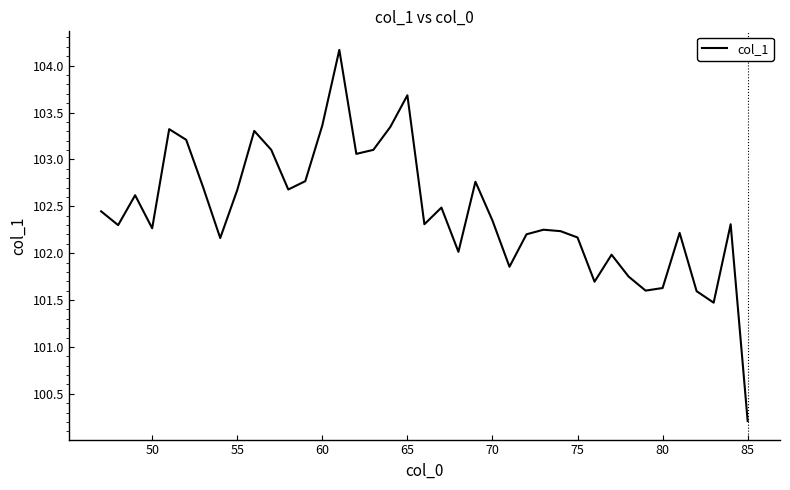

What is the smallest value displayed?

100.2